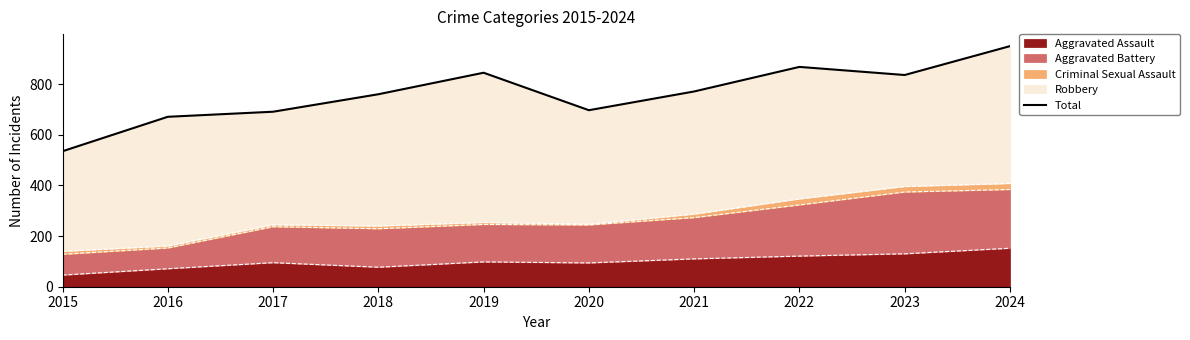

List the labels in order of value, smallest first.

2015, 2016, 2017, 2020, 2018, 2021, 2023, 2019, 2022, 2024